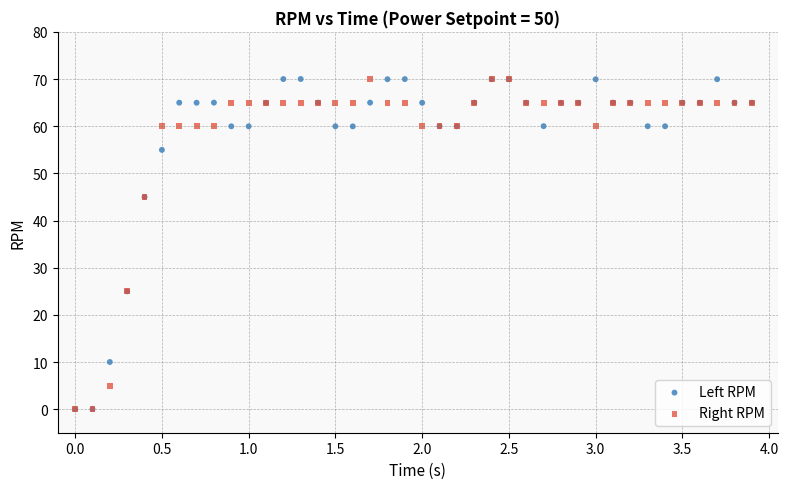

What are all the series names shown in the legend?

Left RPM, Right RPM